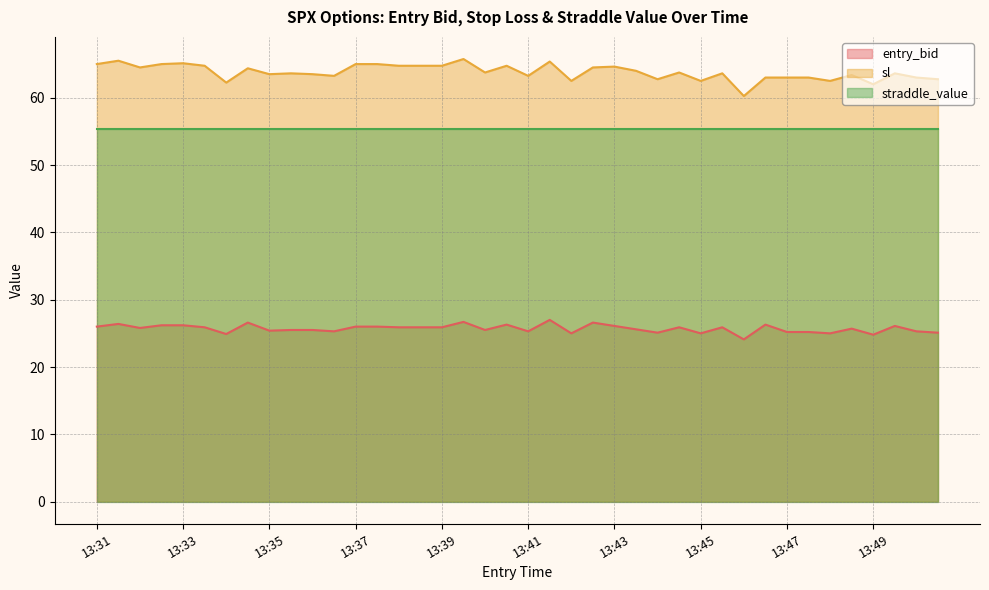

How many interior local peaks does the entry_bid series have?

11